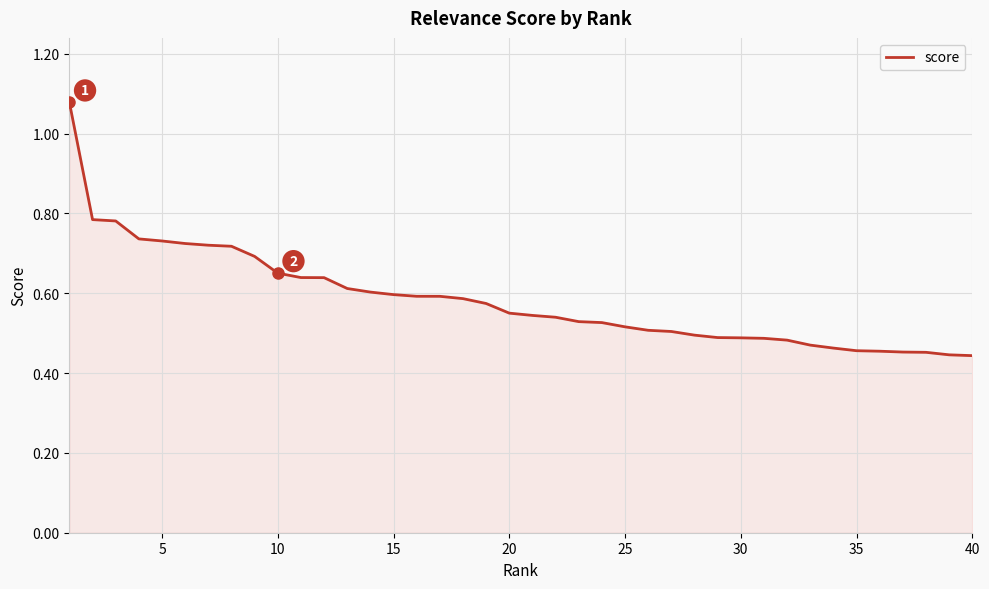

The value at 40 is 0.7. True or false?

False